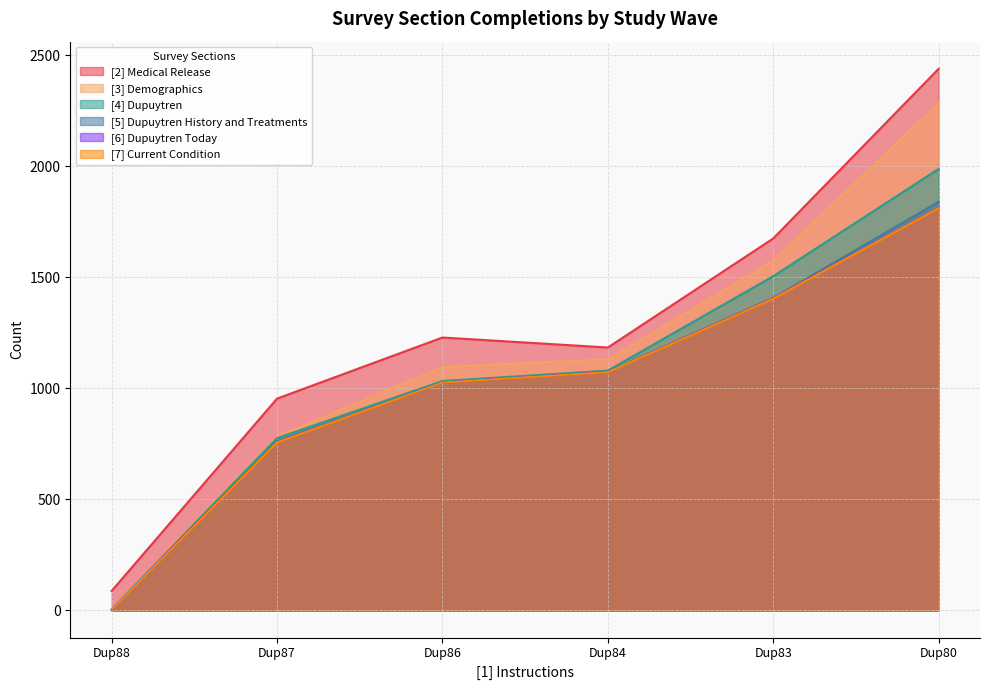

Which category has the highest value across all series?

Dup80